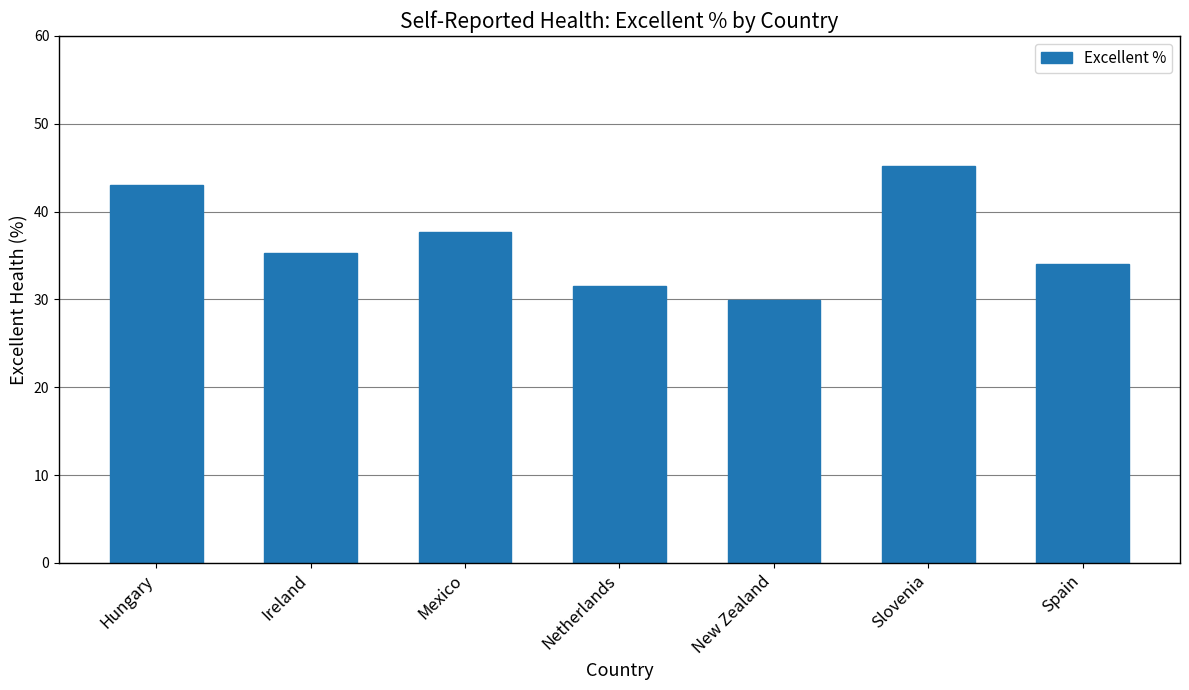

How many values exceed 35?

4